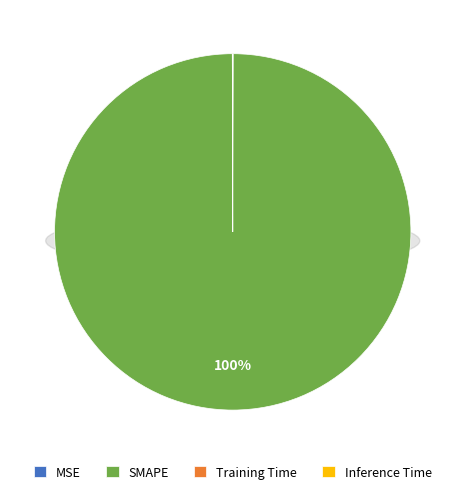

Does any single category account for the majority?

Yes